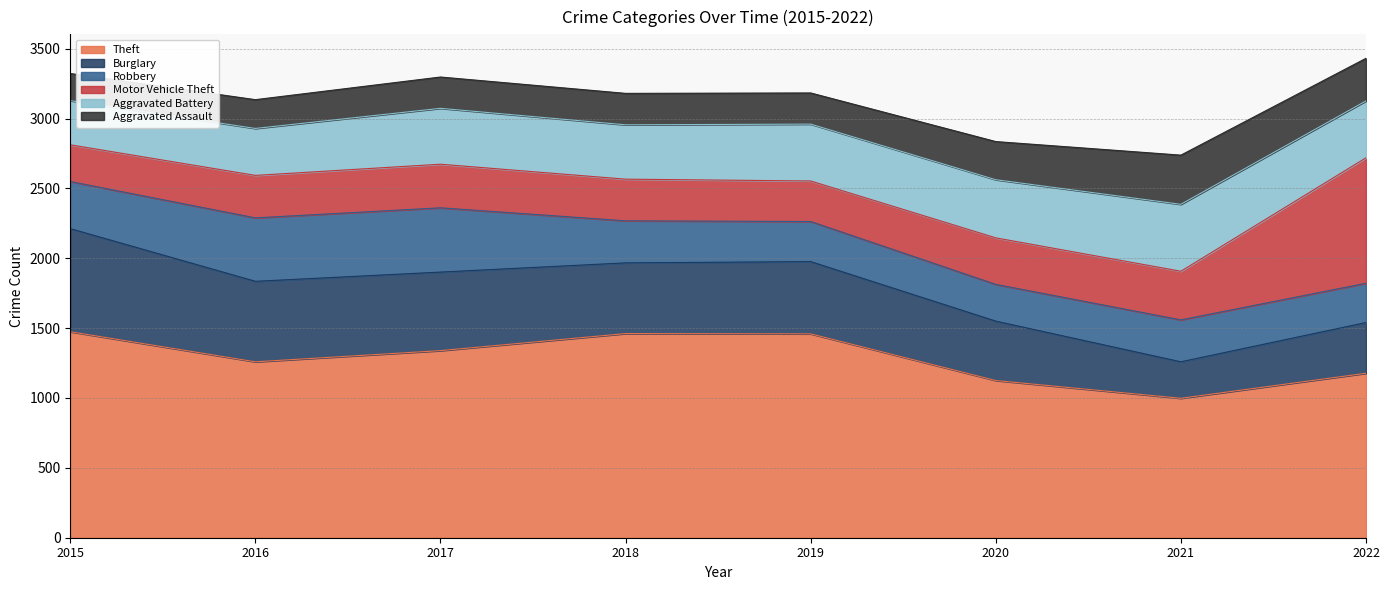

The Aggravated Battery series shows 400 at 2017. True or false?

True